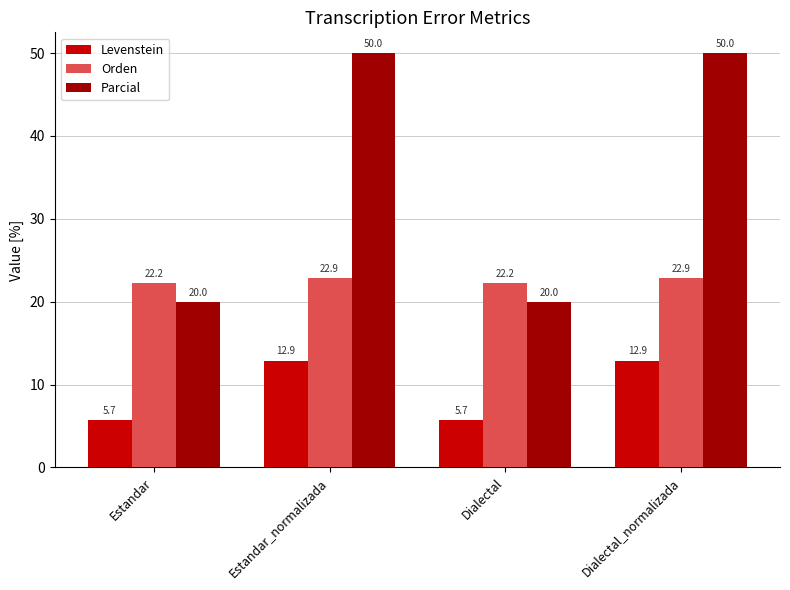

Reading right to left, what are all the values shown in this chart?

Levenstein: Dialectal_normalizada=12.9	Dialectal=5.7	Estandar_normalizada=12.9	Estandar=5.7
Orden: Dialectal_normalizada=22.9	Dialectal=22.2	Estandar_normalizada=22.9	Estandar=22.2
Parcial: Dialectal_normalizada=50.0	Dialectal=20.0	Estandar_normalizada=50.0	Estandar=20.0